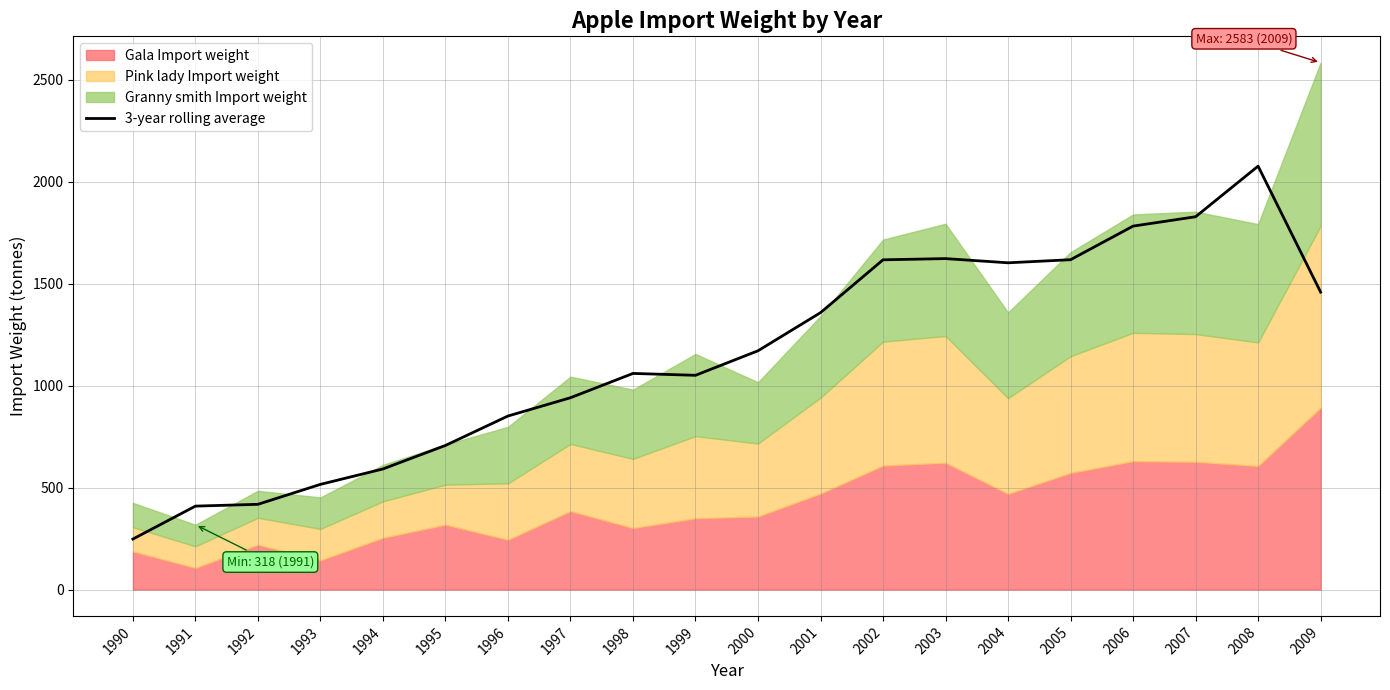

What value does the data have at 2002?

1616.6